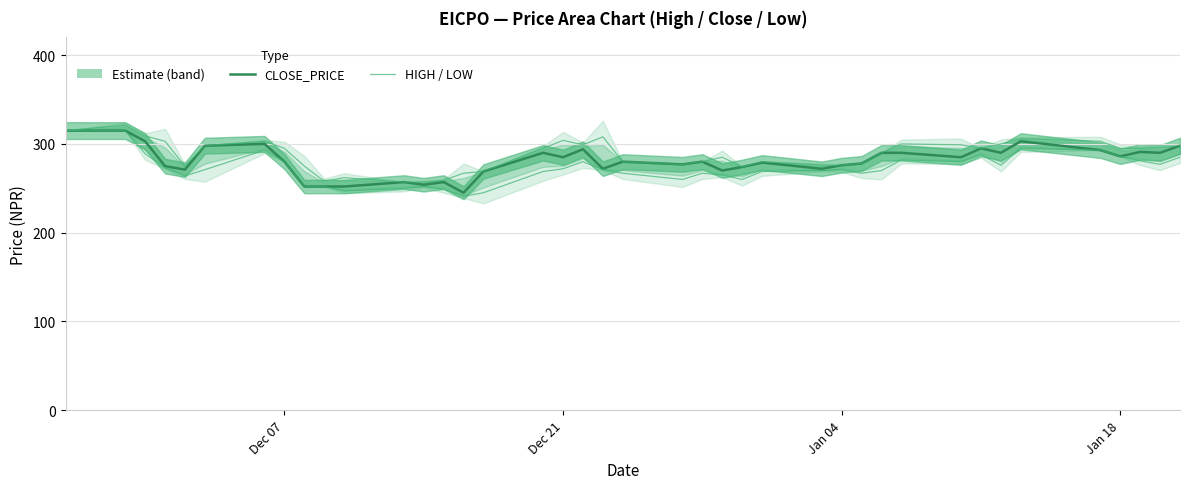

At how many categories does at least one series exceed 247?

40